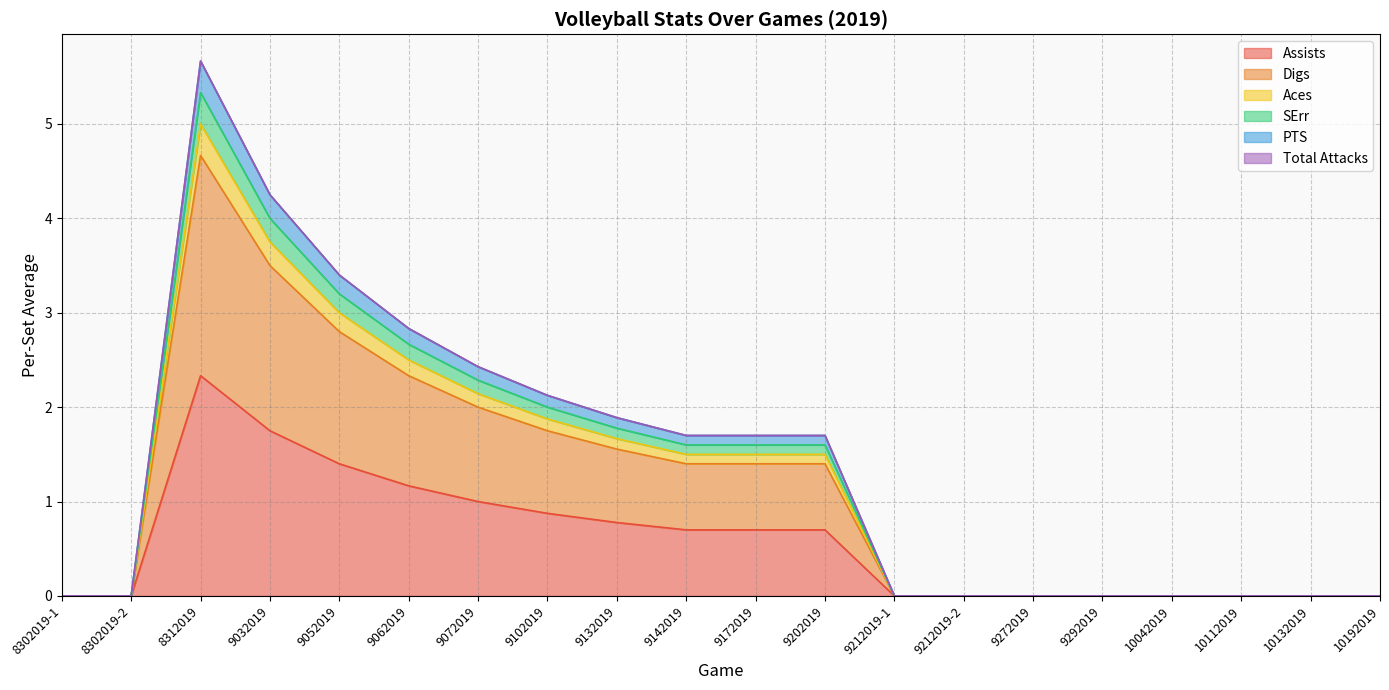

In SErr, how many points are higher than both neighbors (excluding endpoints)?

1